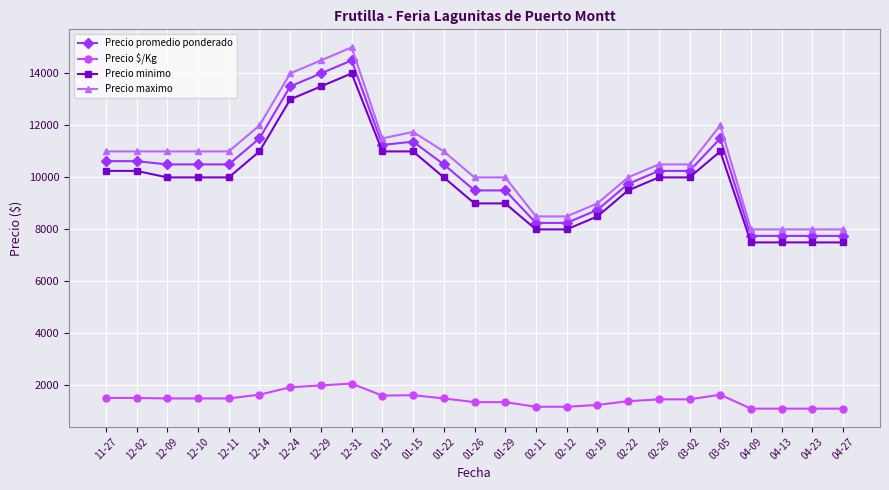

What is the minimum value for Precio maximo?

8000.0